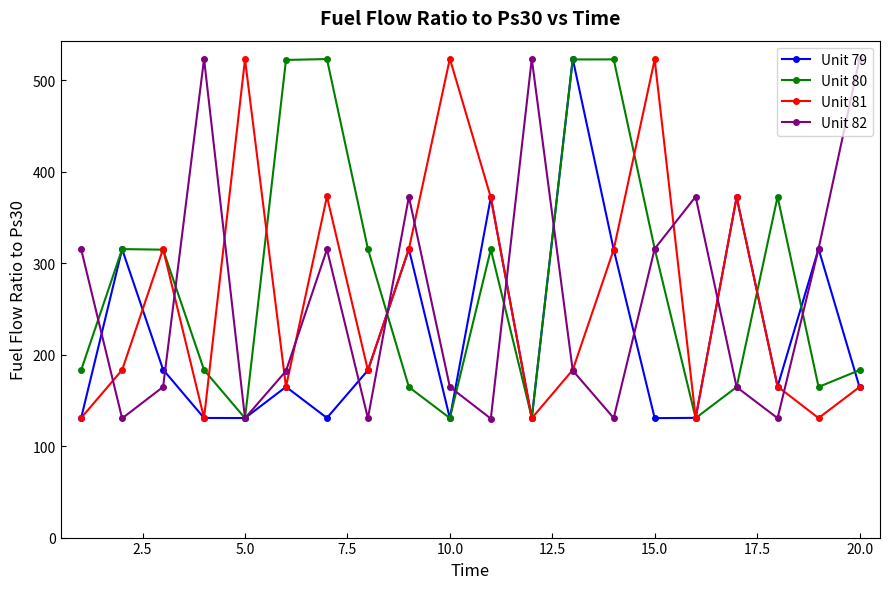

What is the difference between the second highest and minimum values in the Unit 81 series?

392.2